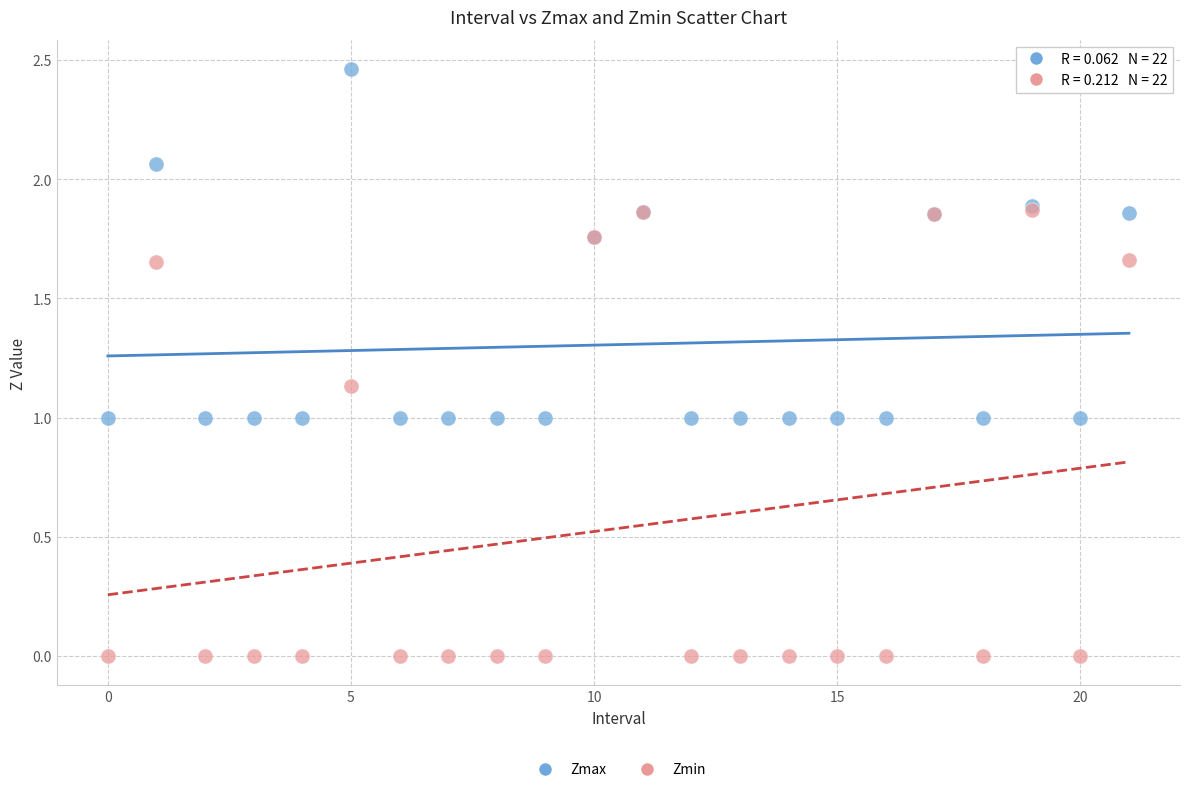

Which series contains the highest Y value?

Zmax